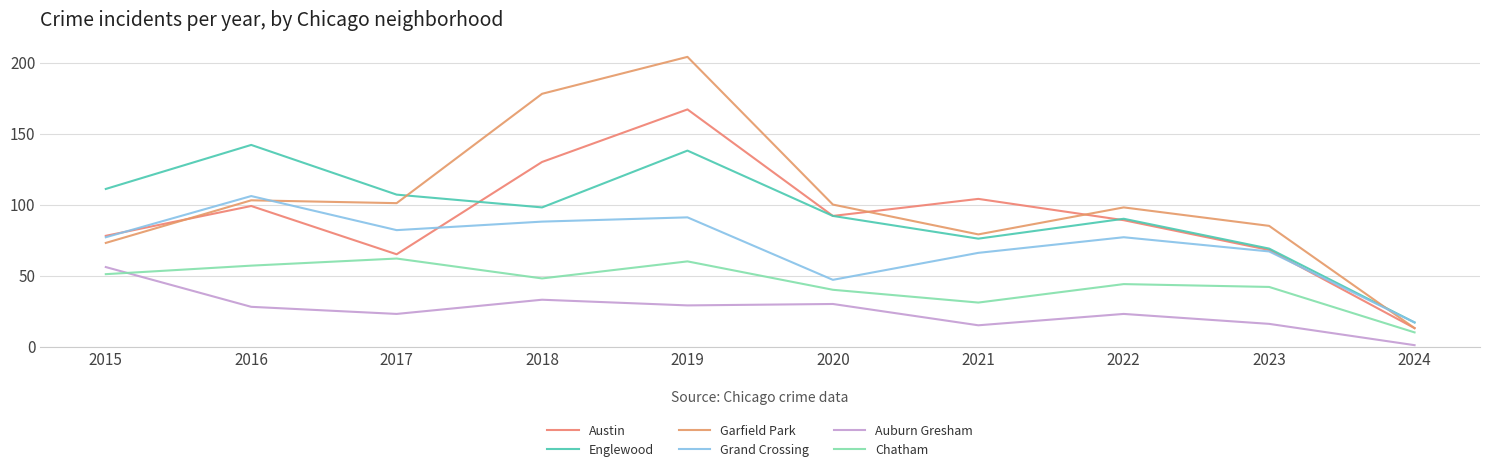

The value of Grand Crossing at 2016 is 106. True or false?

True